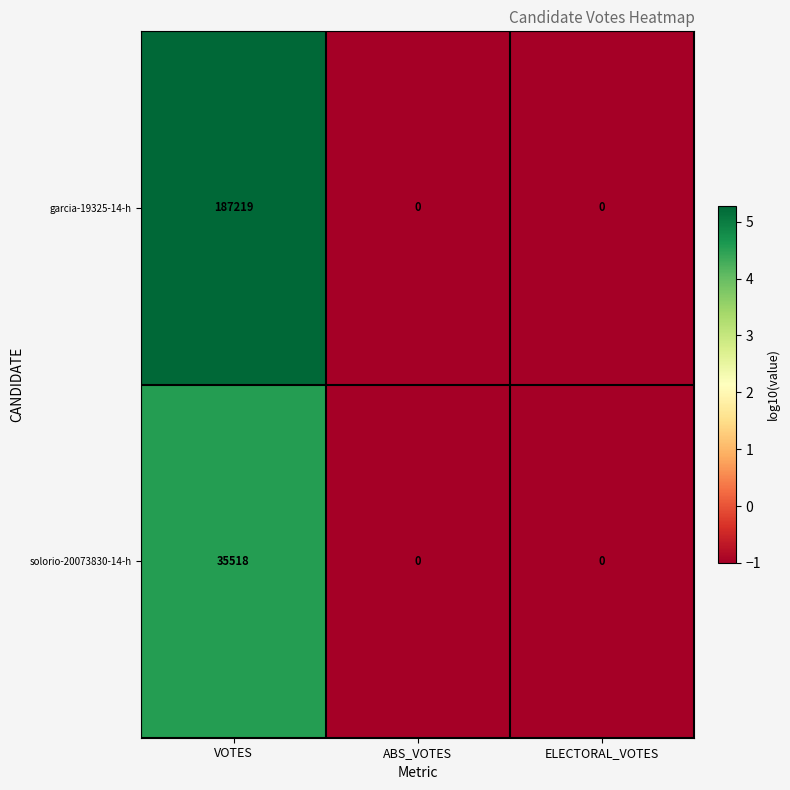

Reading left to right, list all the values displayed in this chart.

garcia-19325-14-h: VOTES=187219	ABS_VOTES=0	ELECTORAL_VOTES=0
solorio-20073830-14-h: VOTES=35518	ABS_VOTES=0	ELECTORAL_VOTES=0